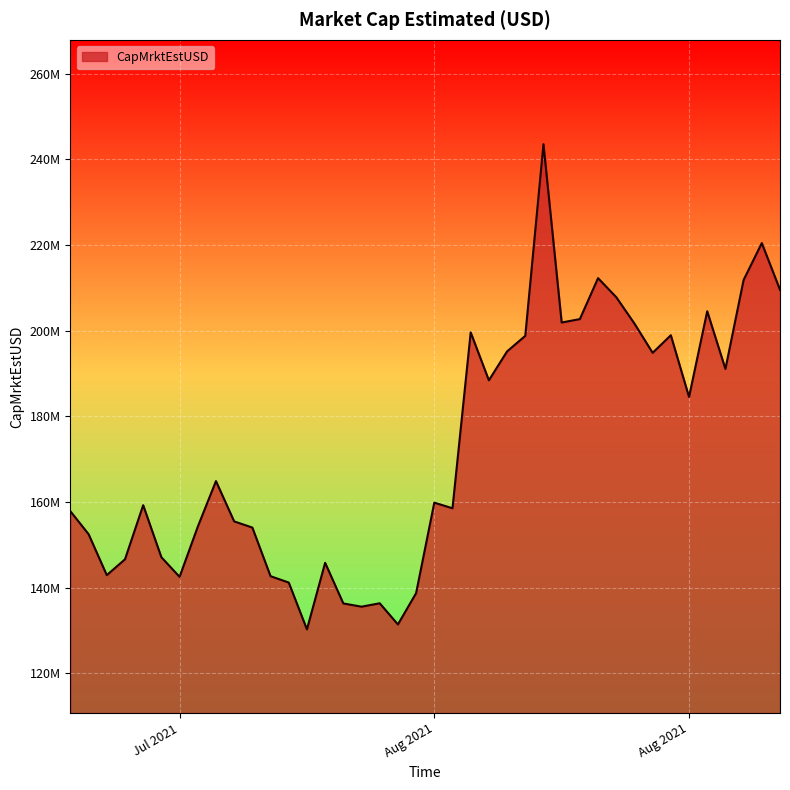

What is the value of the 11th point from the left?

154000733.0